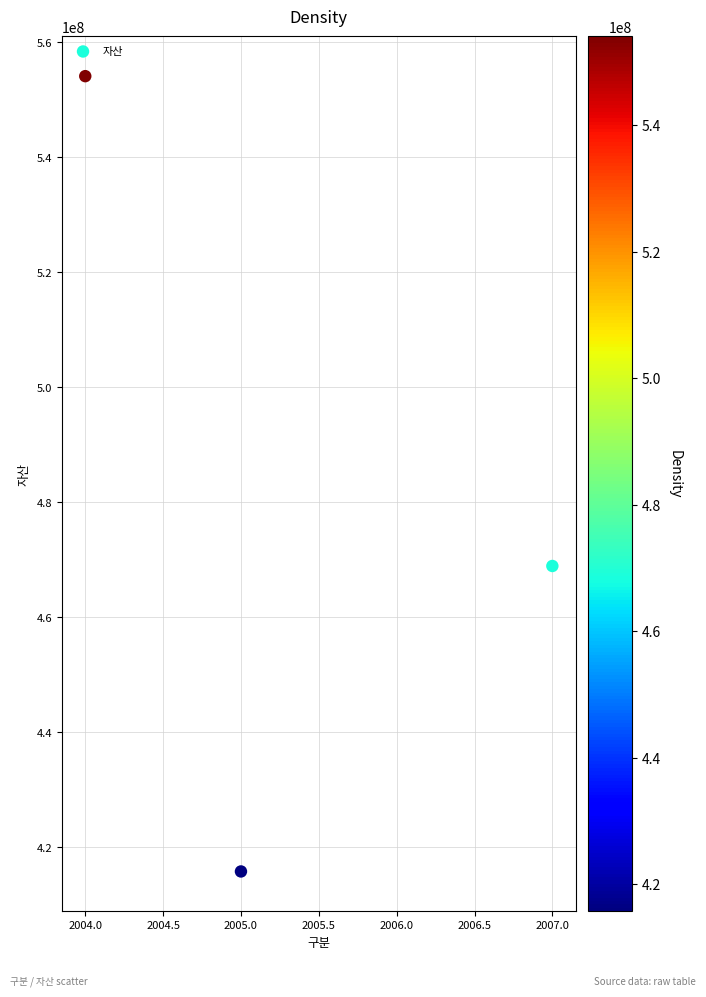

What Y value in the scatter plot is closest to 484929377?

468898402